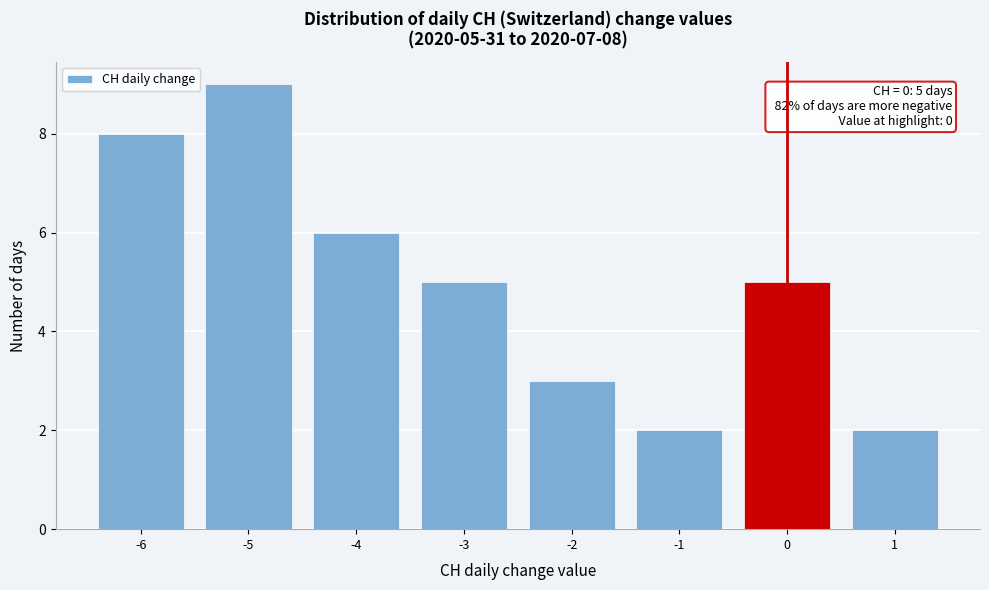

Which range on the x-axis has the tallest bar?

-5.5 to -4.5